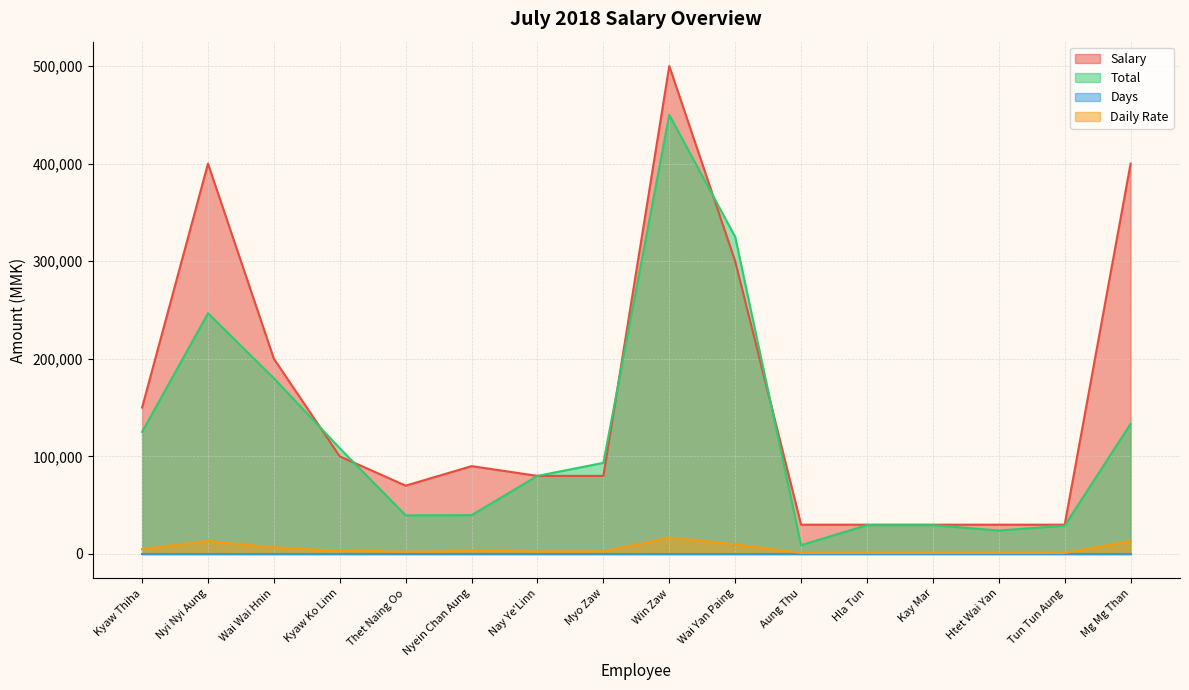

Read the Total value at Wai Yan Paing.

325000